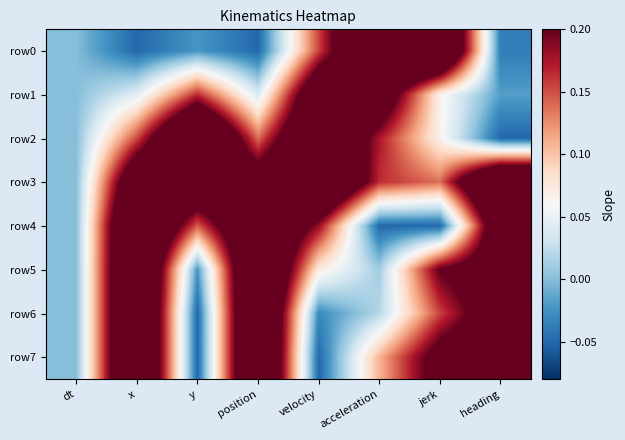

Reading left to right, extract all data points from this chart.

row0: dt=0.0	x=-0.1	y=-0.0	position=-0.1	velocity=0.2	acceleration=0.4	jerk=0.4	heading=-0.0
row1: dt=0.0	x=0.0	y=0.2	position=0.0	velocity=0.3	acceleration=0.3	jerk=0.1	heading=-0.0
row2: dt=0.0	x=0.2	y=0.4	position=0.1	velocity=0.3	acceleration=0.2	jerk=0.1	heading=-0.1
row3: dt=0.0	x=0.3	y=0.3	position=0.2	velocity=0.4	acceleration=0.2	jerk=0.1	heading=0.4
row4: dt=0.0	x=0.3	y=0.1	position=0.3	velocity=0.2	acceleration=-0.1	jerk=-0.1	heading=0.3
row5: dt=0.0	x=0.3	y=-0.0	position=0.3	velocity=0.1	acceleration=0.0	jerk=0.2	heading=0.3
row6: dt=0.0	x=0.4	y=-0.1	position=0.4	velocity=-0.0	acceleration=0.0	jerk=0.2	heading=0.3
row7: dt=0.0	x=0.4	y=-0.1	position=0.4	velocity=-0.1	acceleration=0.1	jerk=0.2	heading=0.3